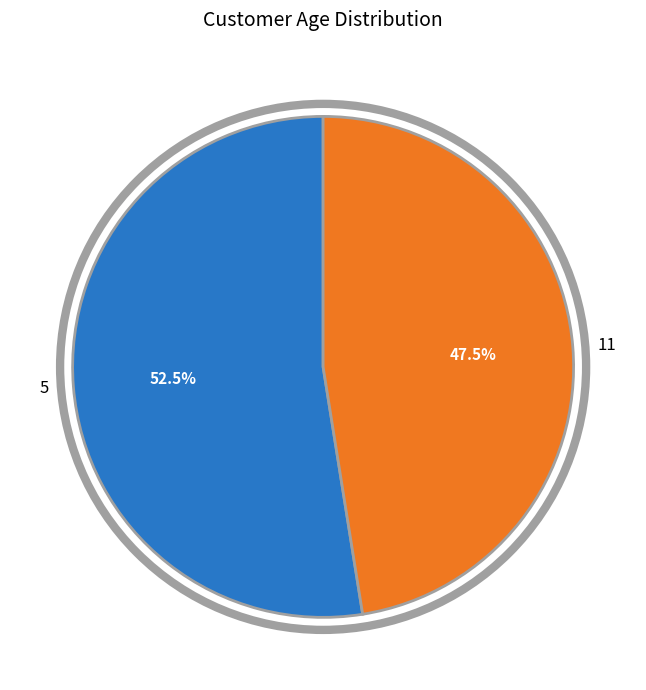

What is the ratio of the value at 11 to the value at 5?

0.9